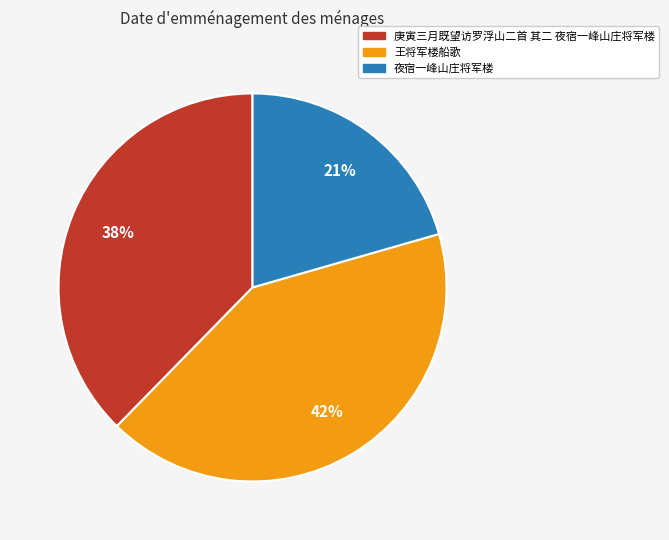

Which category has the smallest portion of the pie?

夜宿一峰山庄将军楼